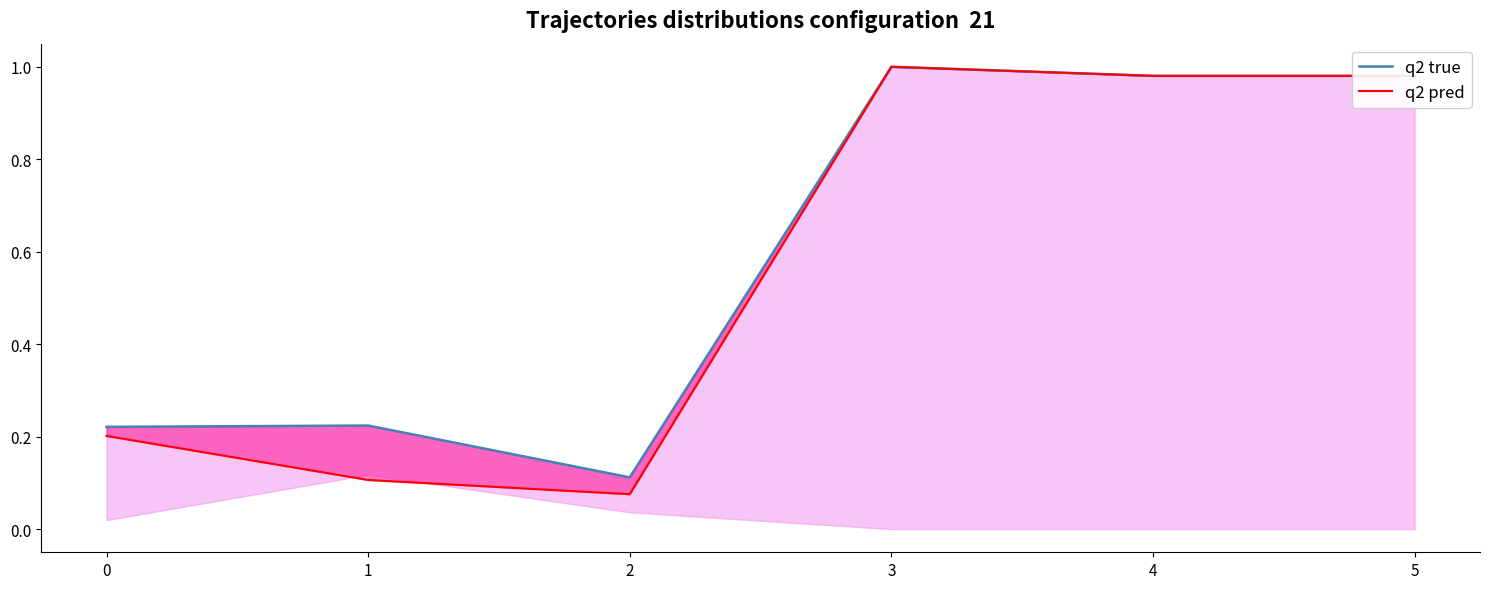

At which category does q2 pred reach its first local peak?

3